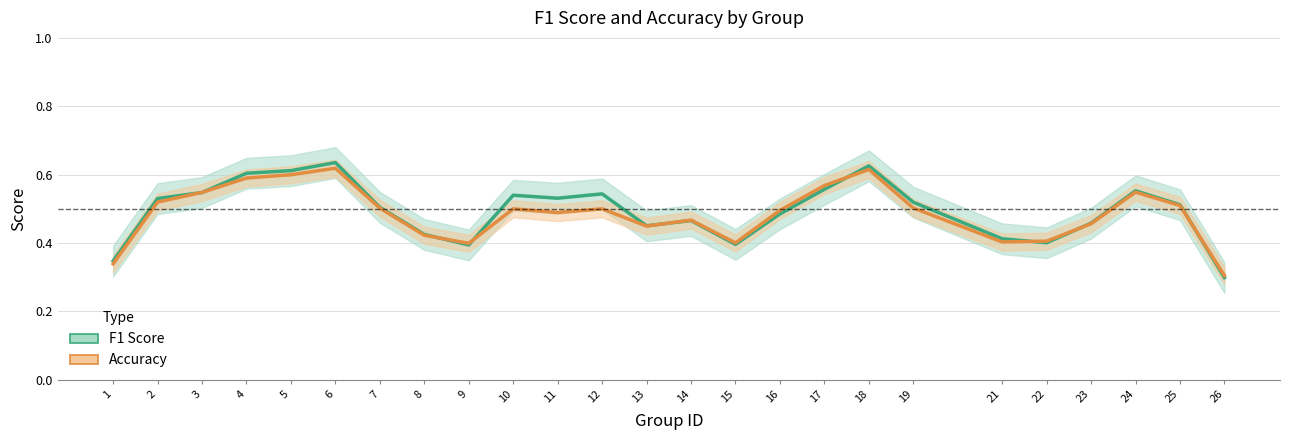

Where is the first local minimum for accuracy?

9